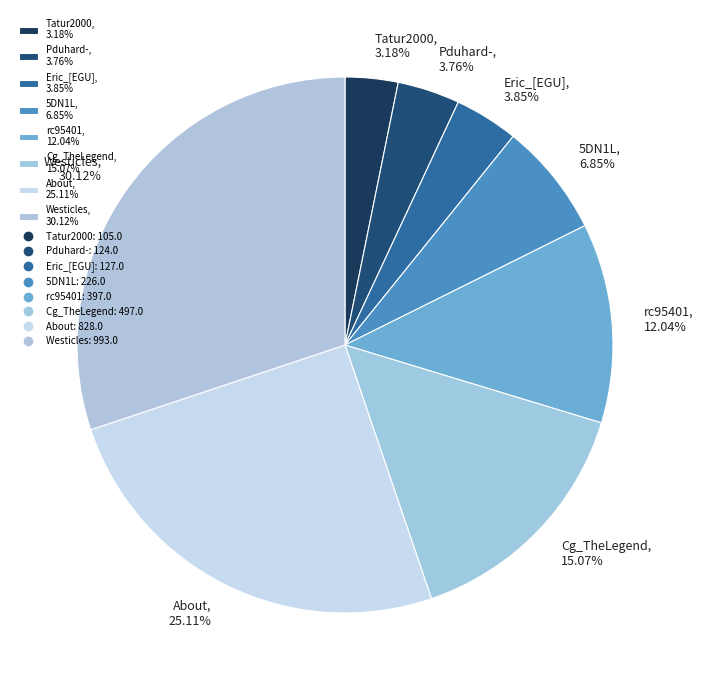

To the nearest percent, what is the difference between the largest and smallest slice percentages?

27%